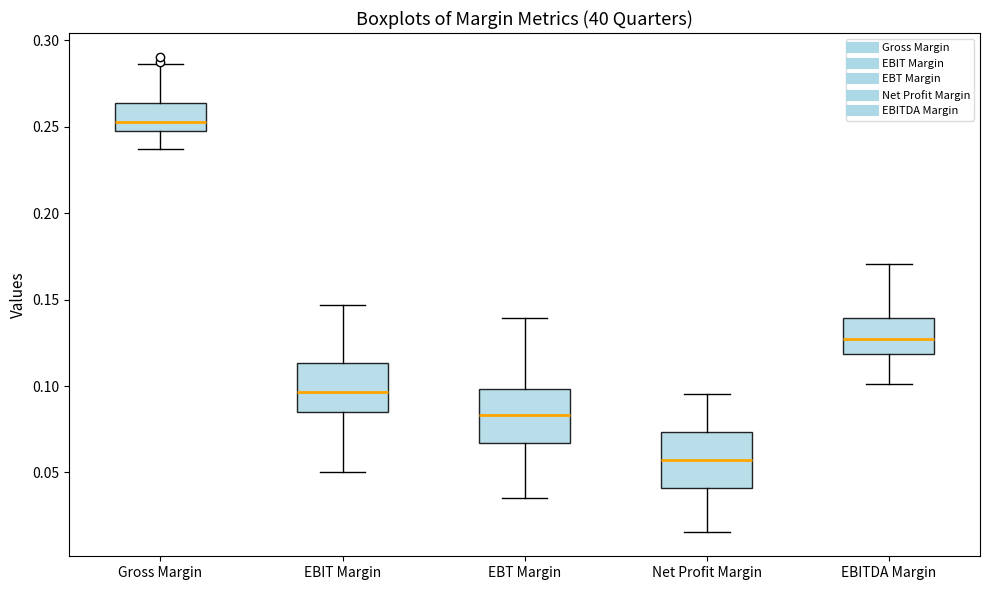

Reading left to right, transcribe this box plot: for each box, give where its median line is, the range the box spans, and where its two whiskers end, as read against the y-axis. The values are not printed on the chart, so give them approximately, as read against the axis.

Gross Margin: median 0.255, box 0.245 to 0.265, whiskers 0.235 to 0.285
EBIT Margin: median 0.095, box 0.085 to 0.115, whiskers 0.050 to 0.145
EBT Margin: median 0.085, box 0.065 to 0.100, whiskers 0.035 to 0.140
Net Profit Margin: median 0.055, box 0.040 to 0.075, whiskers 0.015 to 0.095
EBITDA Margin: median 0.125, box 0.120 to 0.140, whiskers 0.100 to 0.170